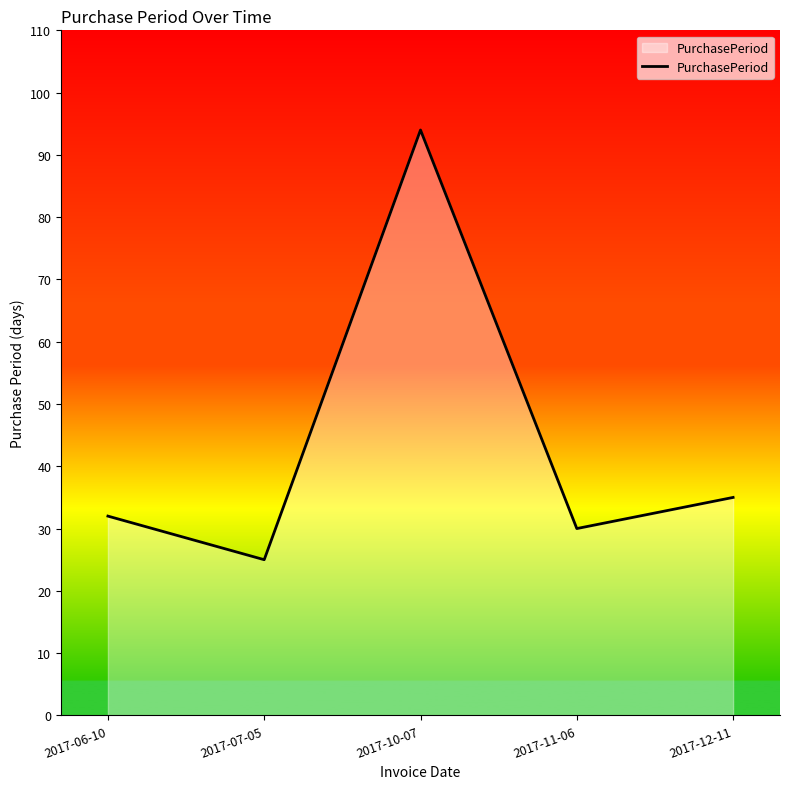

How many lines are shown in the chart?

1